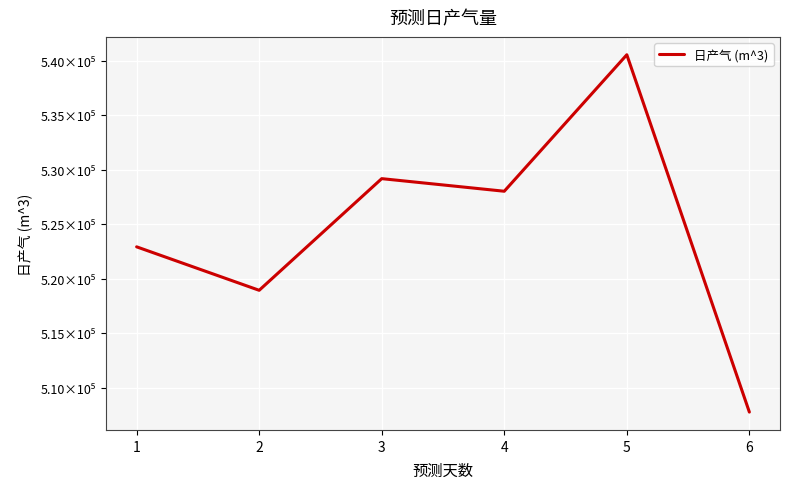

Does the chart have visible grid lines?

Yes